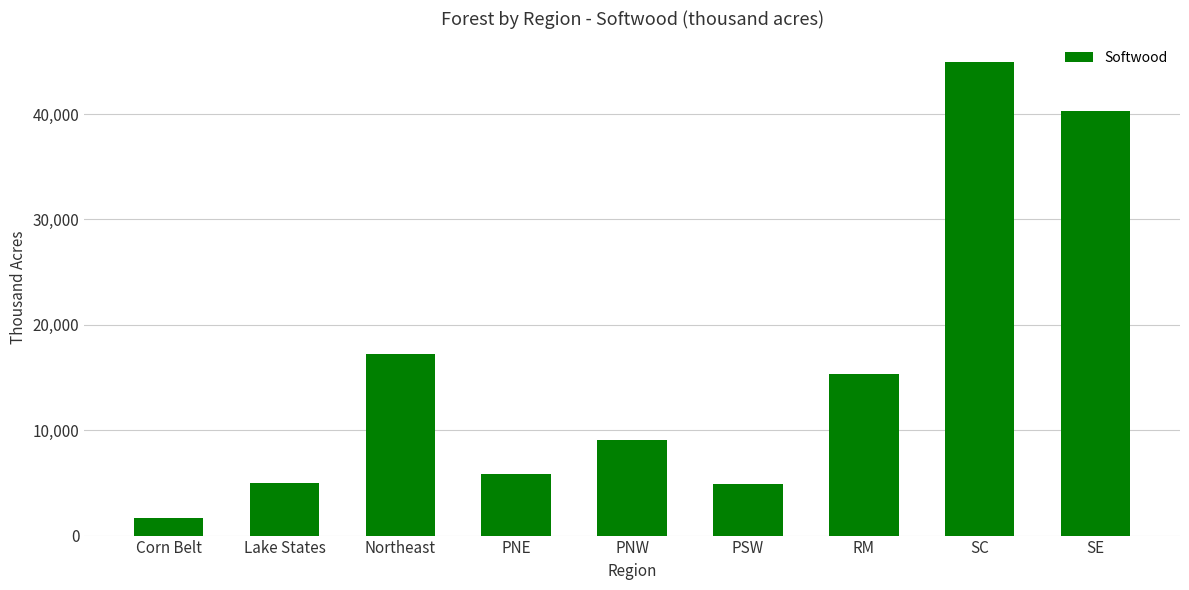

What is the approximate value at SC?

44909